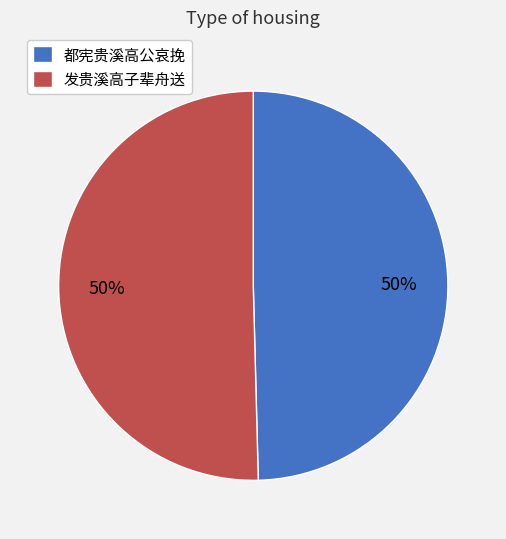

To the nearest percent, what percentage of the pie is 发贵溪高子辈舟送?

50%